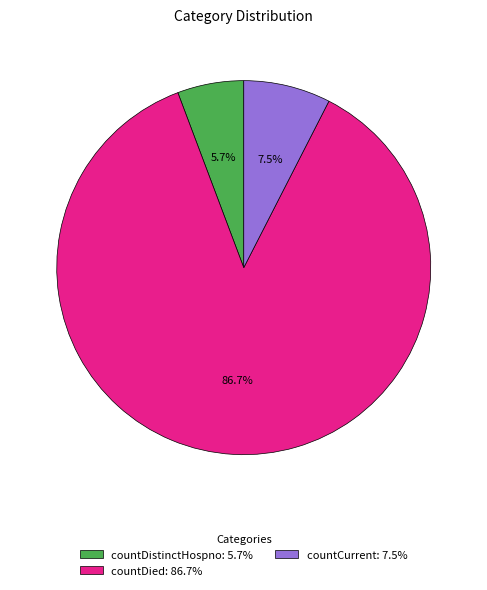

Between countCurrent: 7.5% and countDied: 86.7%, which is larger?

countDied: 86.7%